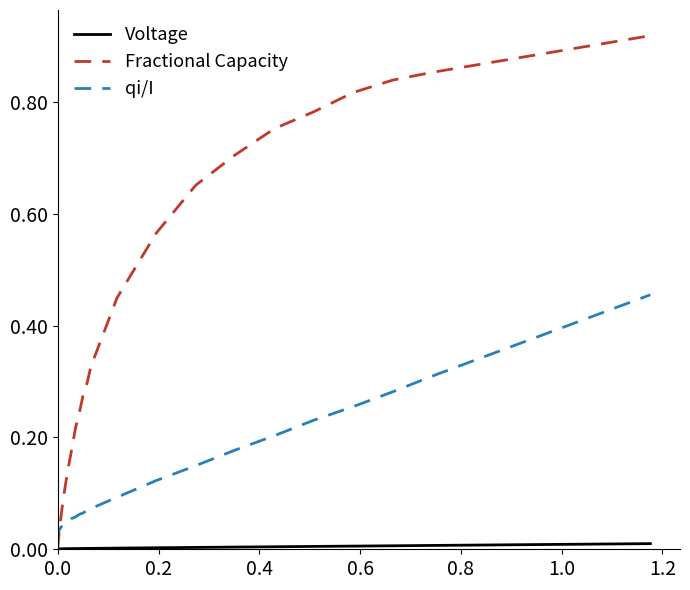

Which series has the widest spread of values?

Fractional Capacity